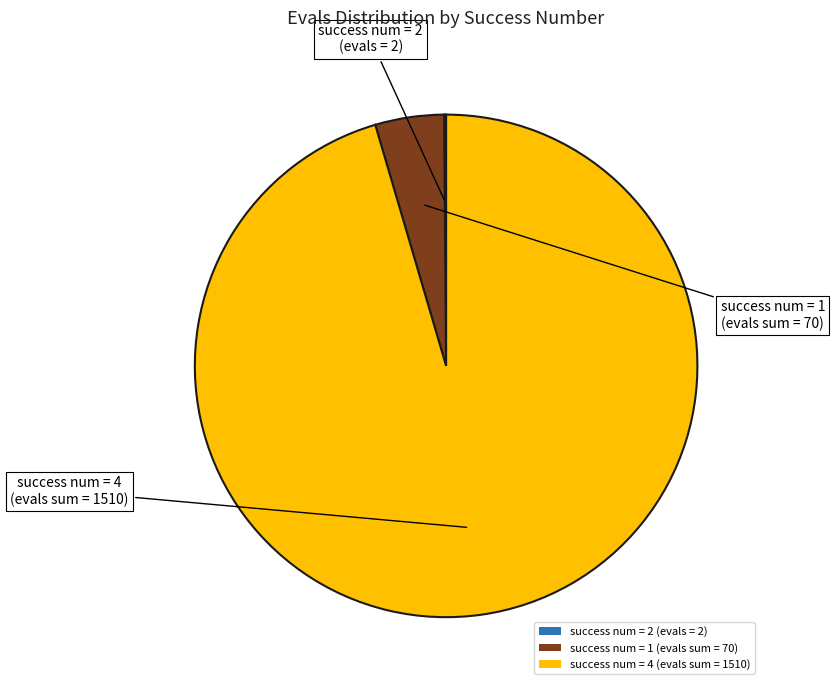

Which category has the biggest portion of the pie?

success num = 4 (evals sum = 1510)